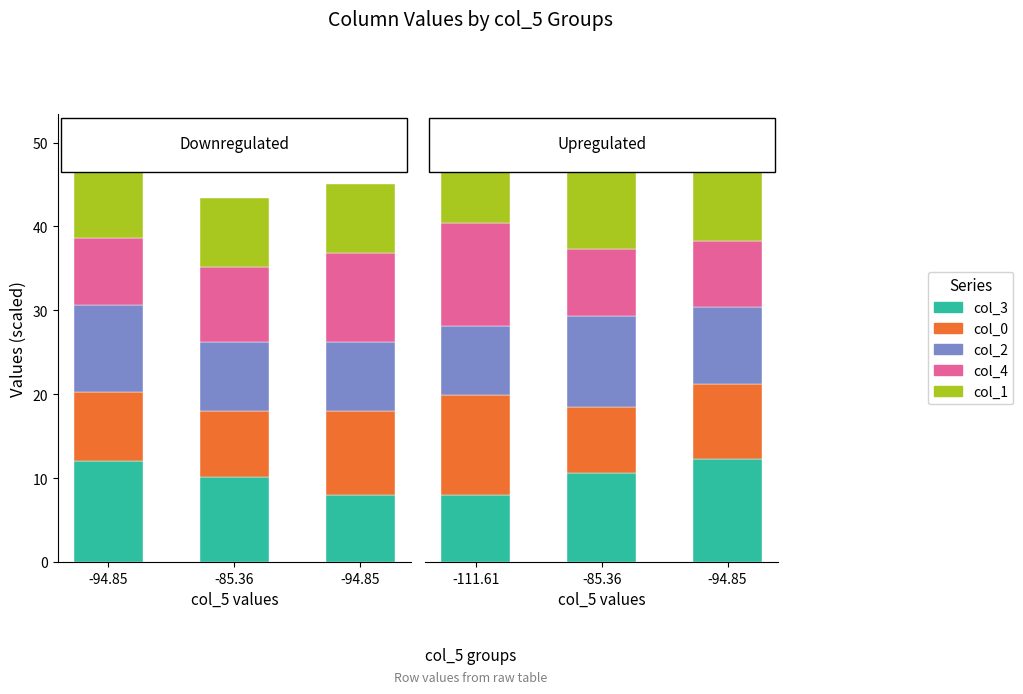

Which series has the largest range (max minus min)?

col_4